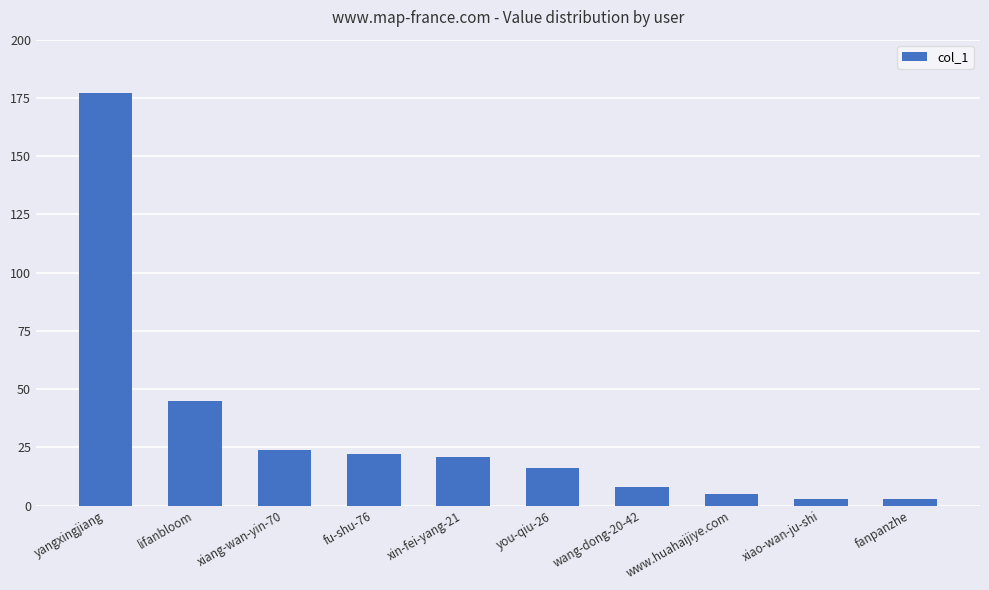

What is the label of the 6th bar from the right?

xin-fei-yang-21